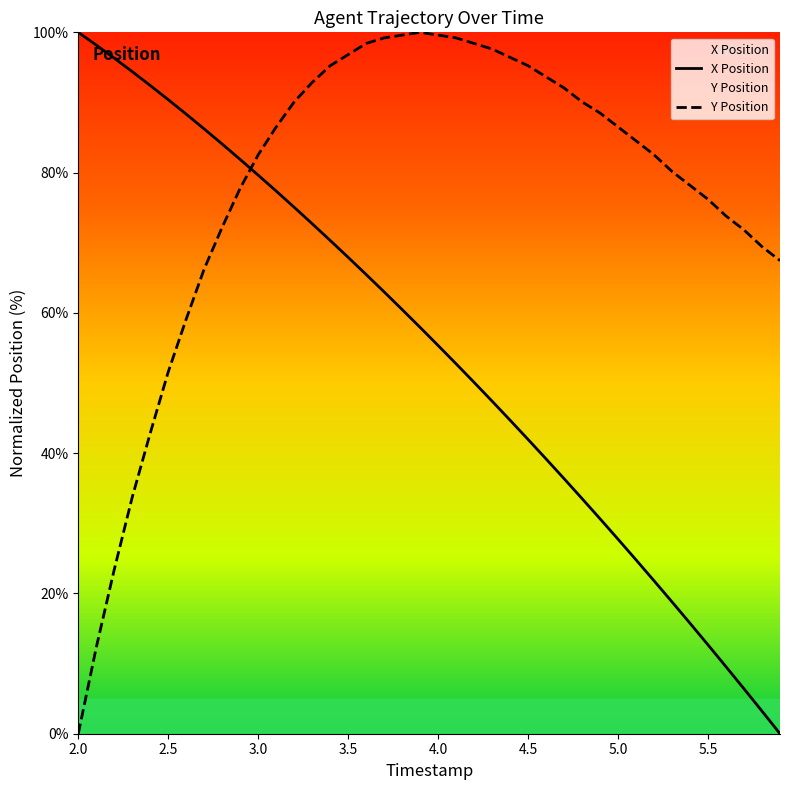

What is the total value across all series at 5.5?

88.9